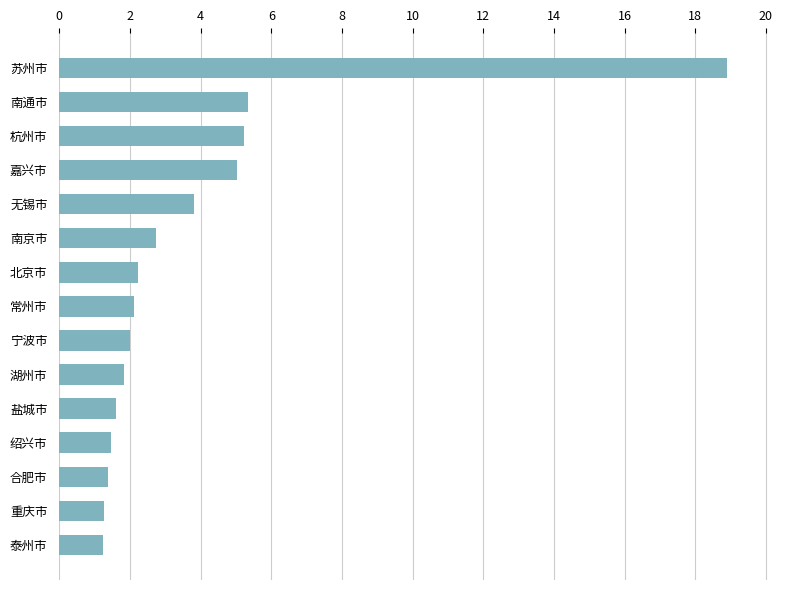

What is the difference between the maximum and second lowest values?

17.6